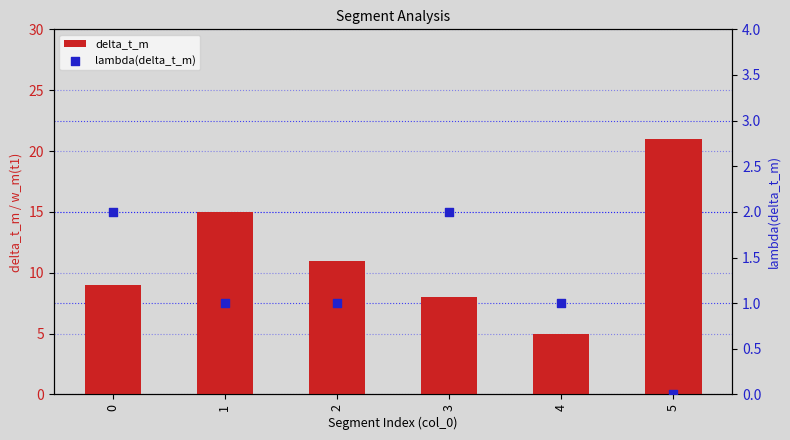

What is the total value across all series at 5?

21